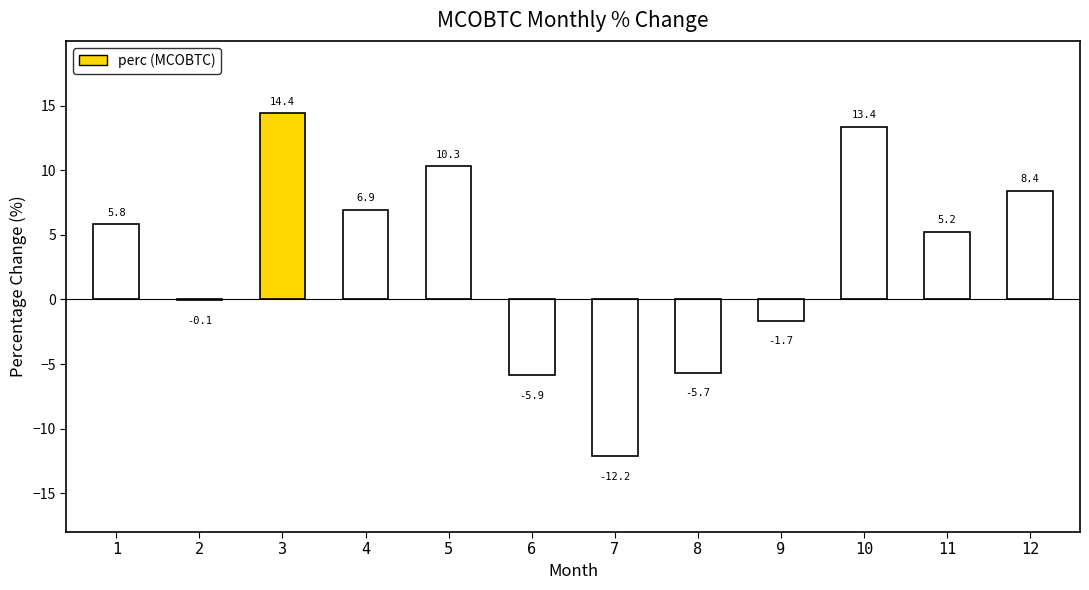

The value at 9 is -1.7. True or false?

True